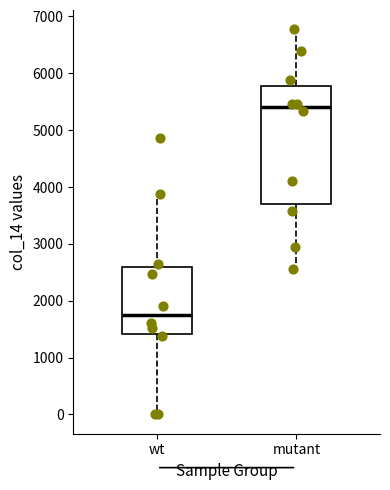

Where is the lower edge of the box for mutant on the y-axis? The values are not printed on the chart, so give them approximately, as read against the axis.

3700